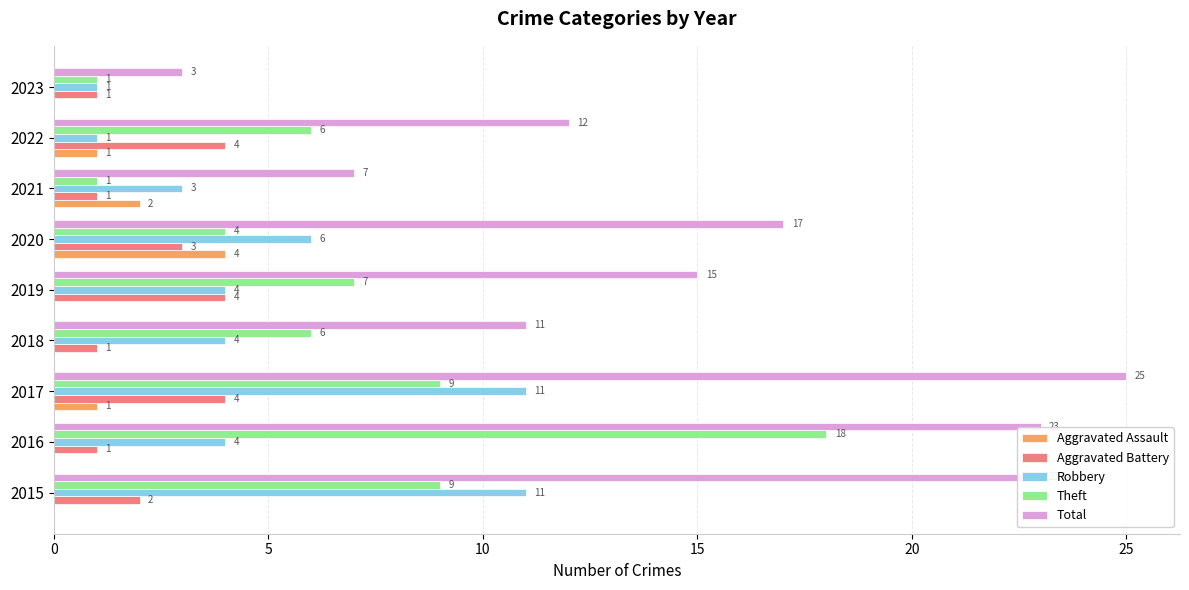

Which category has the highest value across all series?

2017